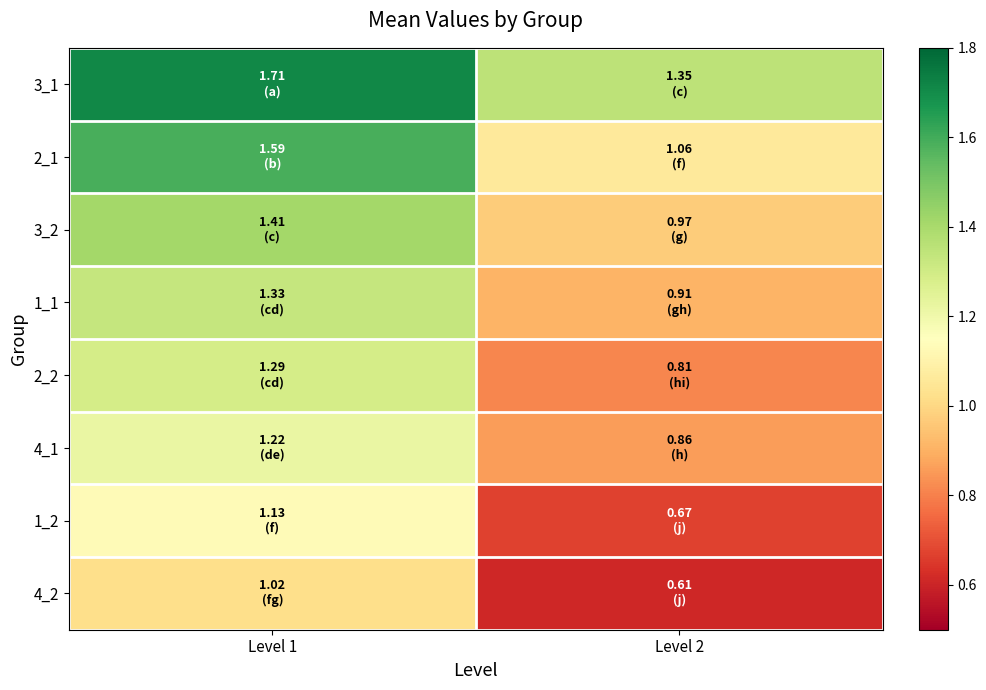

Reading left to right, what are all the values shown in this chart?

3_1: Level 1=1.7	Level 2=1.4
2_1: Level 1=1.6	Level 2=1.1
3_2: Level 1=1.4	Level 2=1.0
1_1: Level 1=1.3	Level 2=0.9
2_2: Level 1=1.3	Level 2=0.8
4_1: Level 1=1.2	Level 2=0.9
1_2: Level 1=1.1	Level 2=0.7
4_2: Level 1=1.0	Level 2=0.6